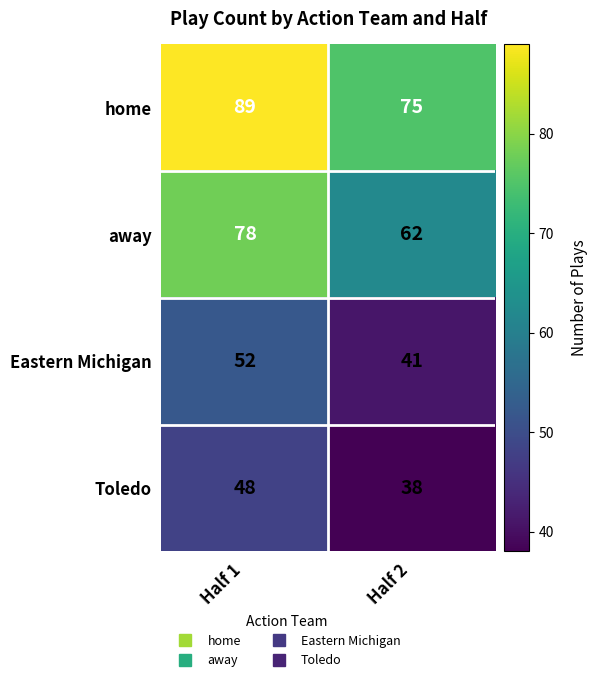

At which label does home reach its minimum?

Half 2